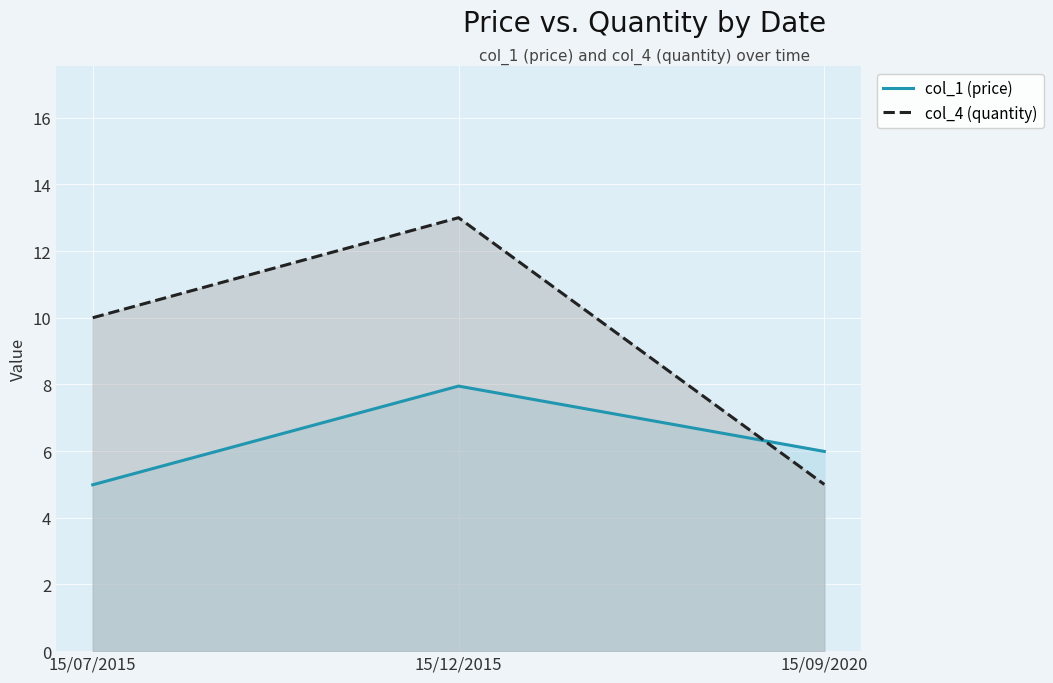

What is the difference between the col_1 (price) values at 15/09/2020 and 15/12/2015?

2.0